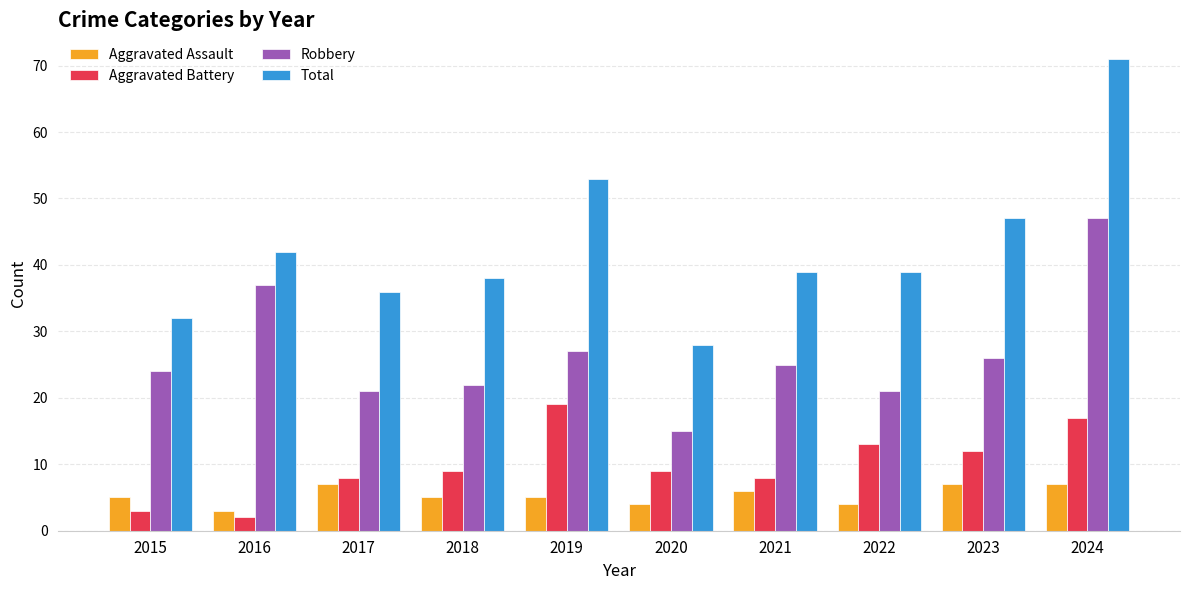

Reading left to right, list all the values displayed in this chart.

Aggravated Assault: 5	3	7	5	5	4	6	4	7	7
Aggravated Battery: 3	2	8	9	19	9	8	13	12	17
Robbery: 24	37	21	22	27	15	25	21	26	47
Total: 32	42	36	38	53	28	39	39	47	71